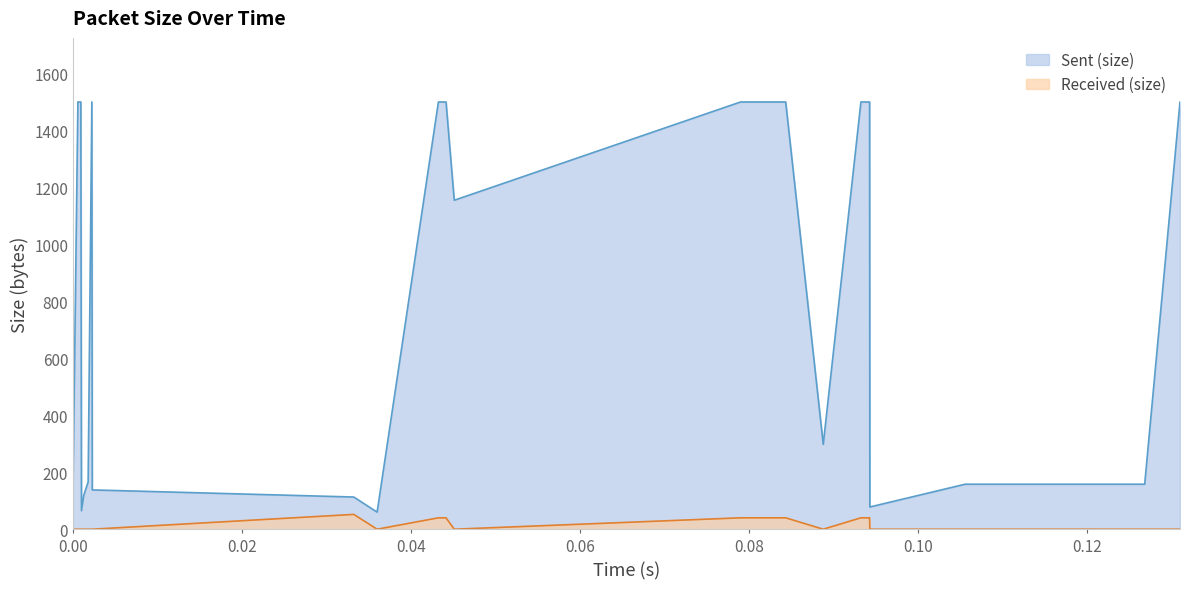

Rank the series by their average value, from highest to lowest.

Sent (size), Received (size)